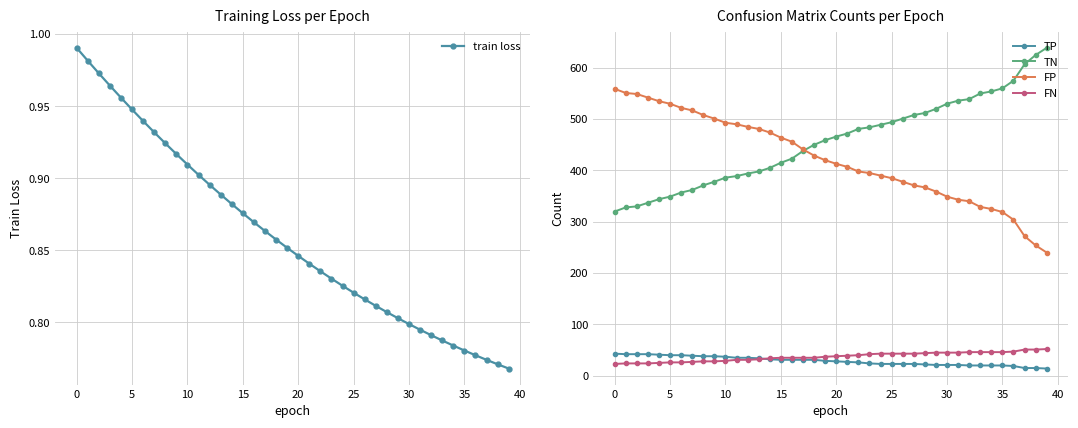

What is the label of the 28th point from the right?

12